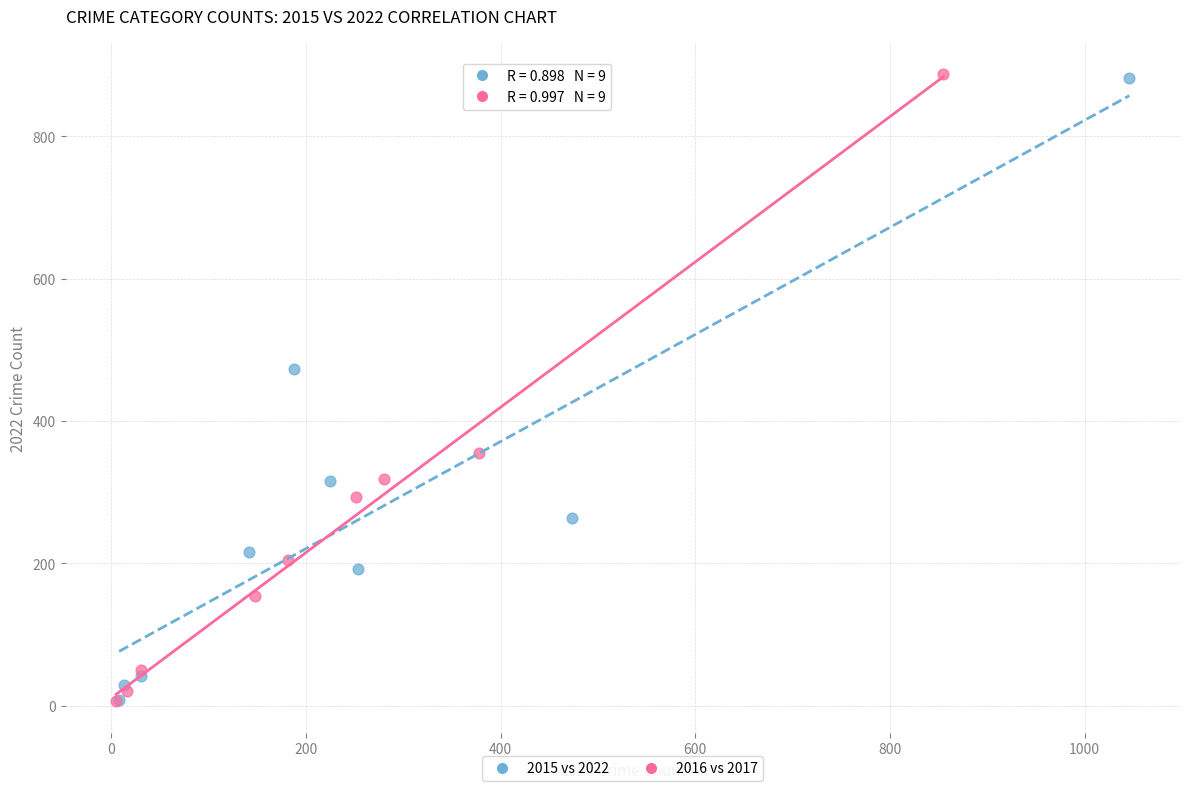

Which series has the largest Y range (max minus min)?

2016 vs 2017